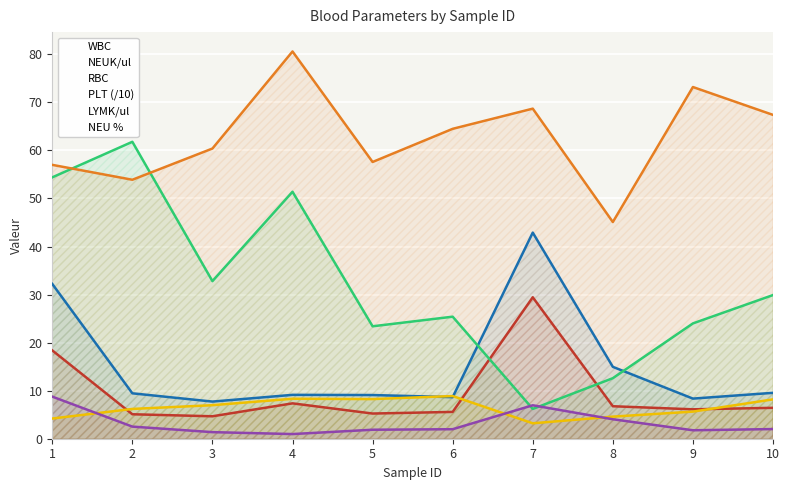

True or false: WBC has more than 1 interior local peaks.

True